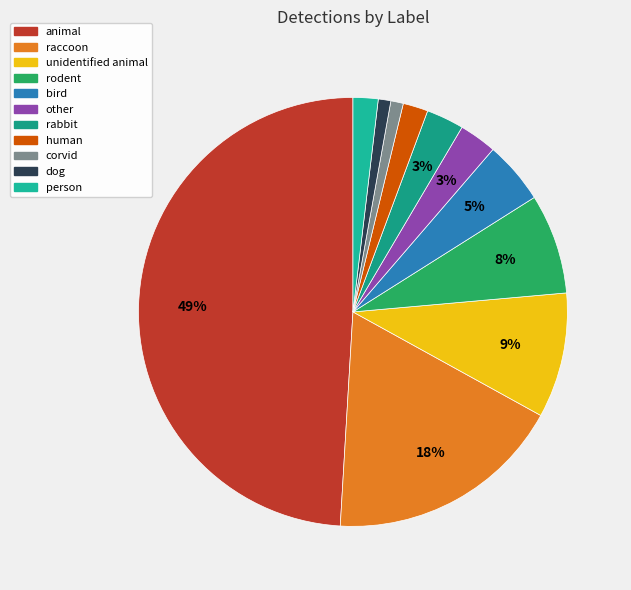

True or false: animal accounts for 40% of the total.

False